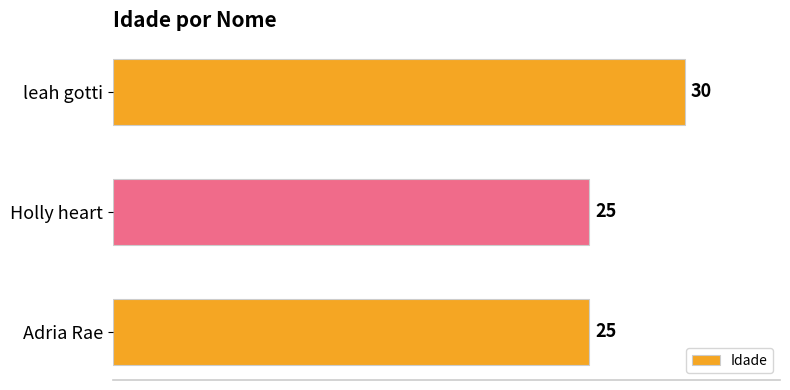

Count the values in the range 25 to 30.

3